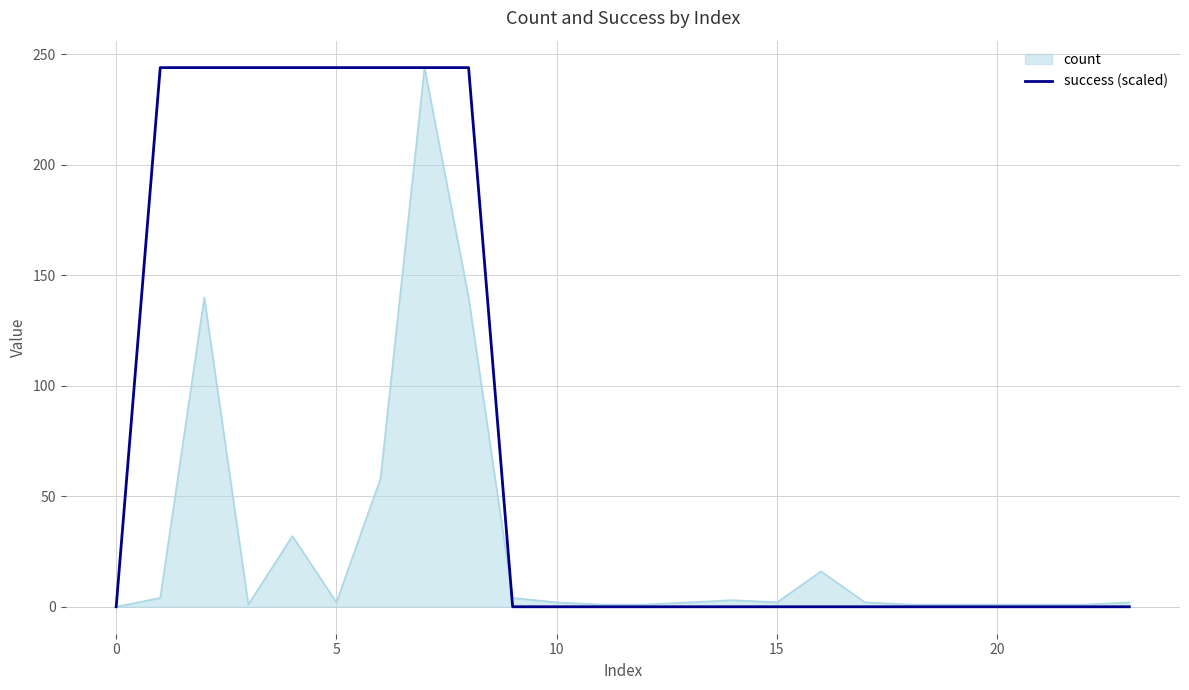

What is the maximum value shown in the chart?

244